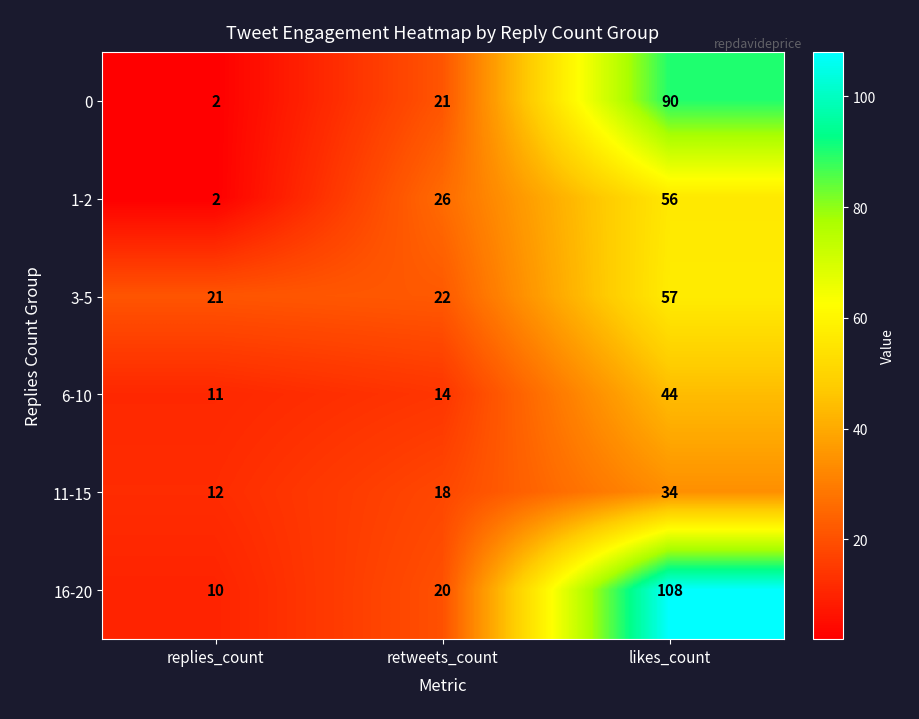

At which category does the chart reach its minimum across all series?

replies_count